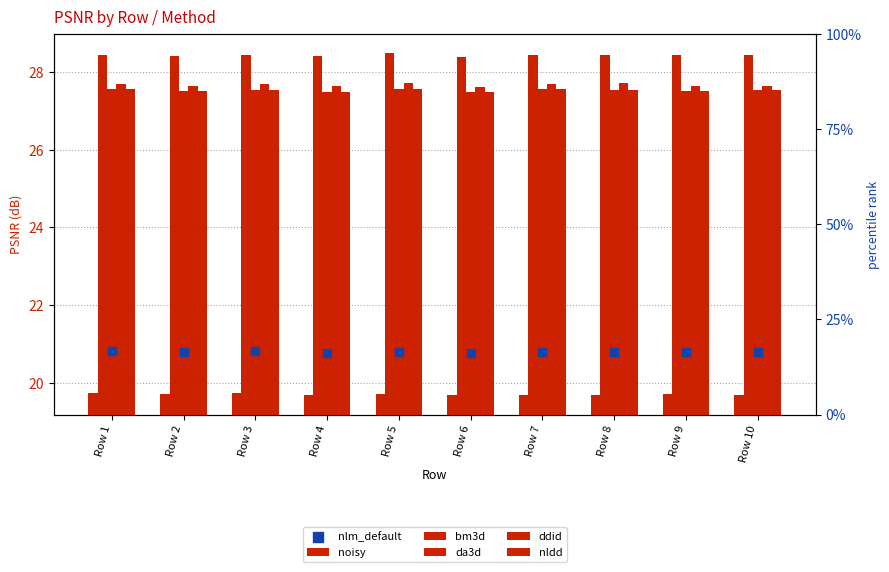

What is the total value across all series at Row 9?

151.6